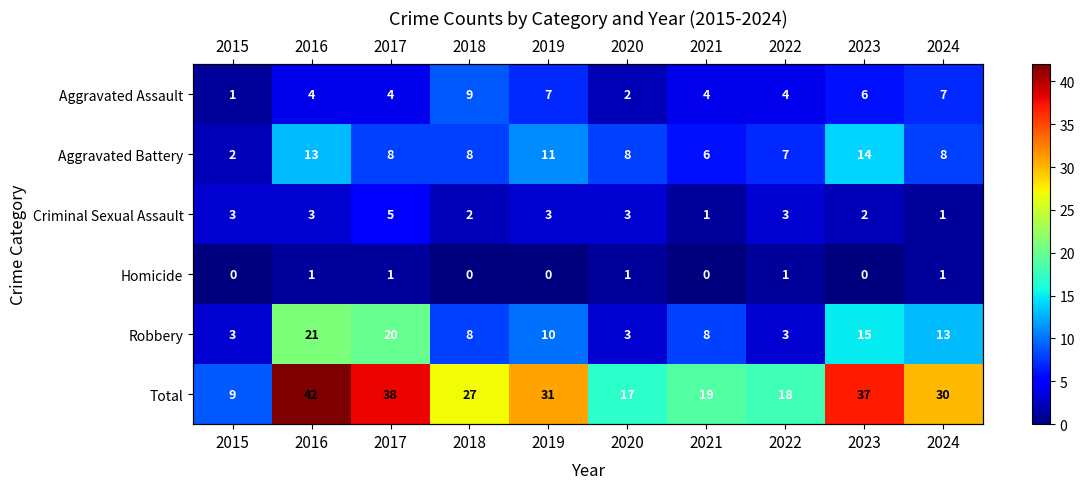

Rank the categories by Homicide value from highest to lowest.

2016, 2017, 2020, 2022, 2024, 2015, 2018, 2019, 2021, 2023